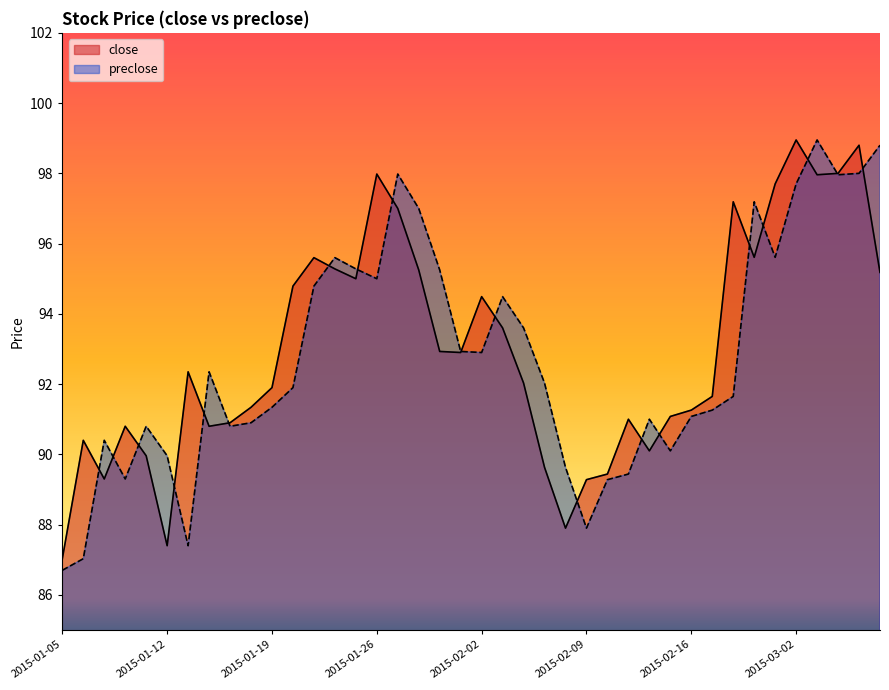

How many lines are shown in the chart?

2